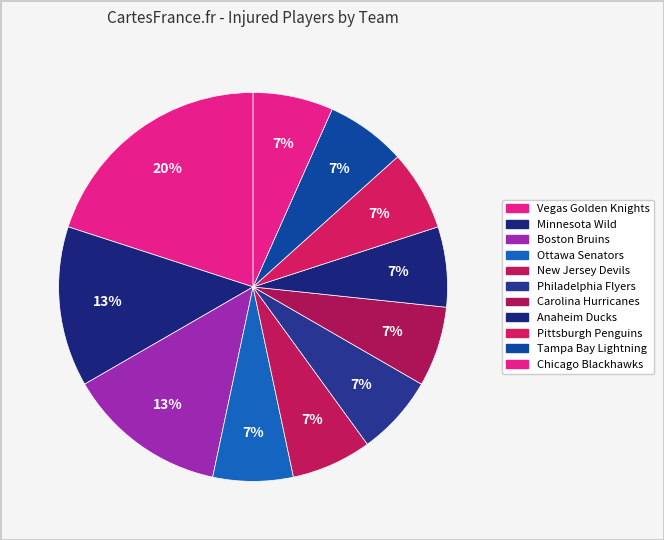

How many slices are in this pie chart?

11